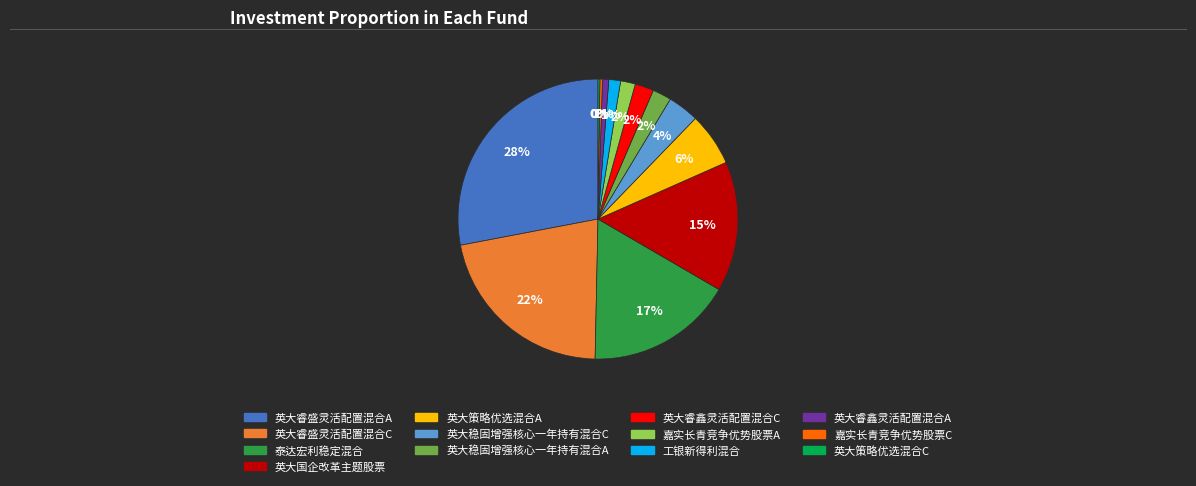

To the nearest percent, what percentage of the pie is 泰达宏利稳定混合?

17%